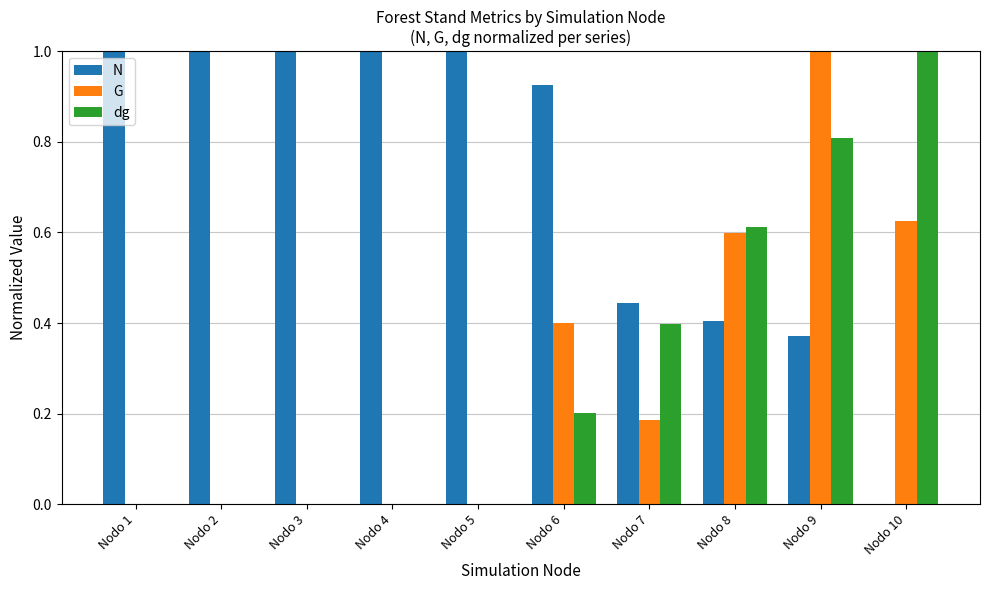

What is the average value of the dg series?

0.3